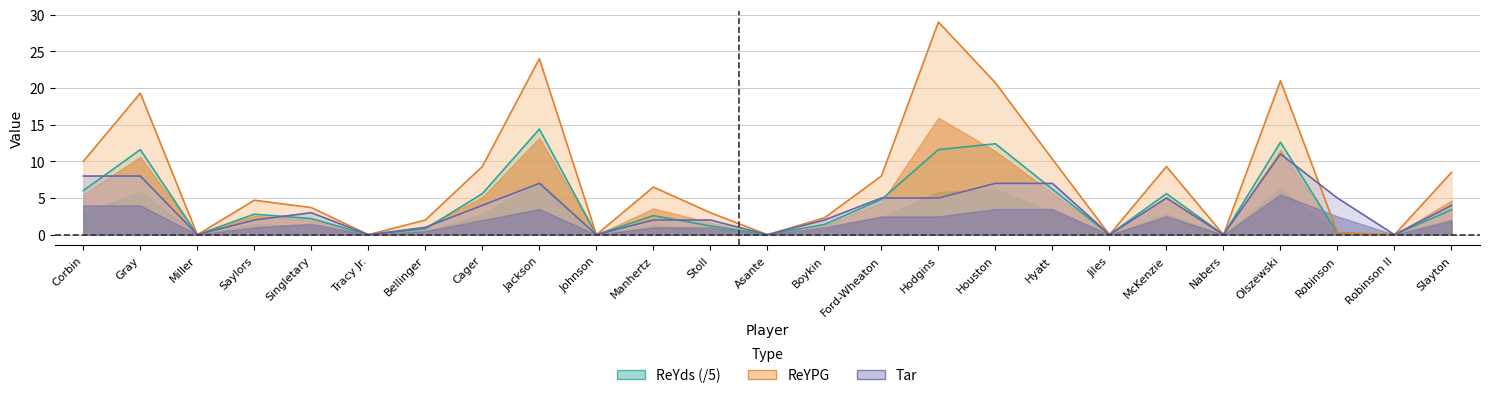

List the series in order of their overall mean, highest first.

ReYPG, ReYds, Tar